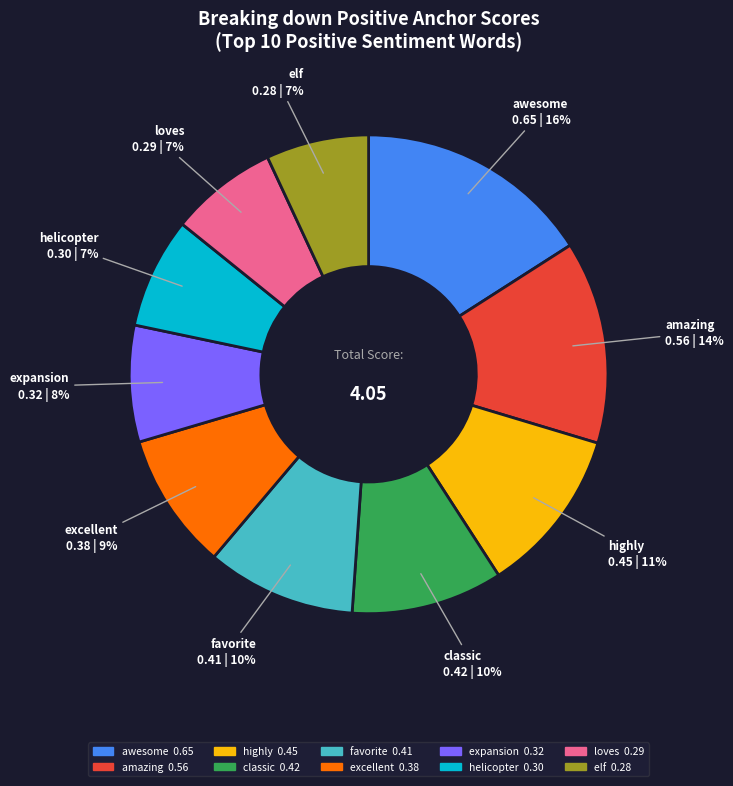

To the nearest percent, what is the difference between the largest and smallest slice percentages?

9%